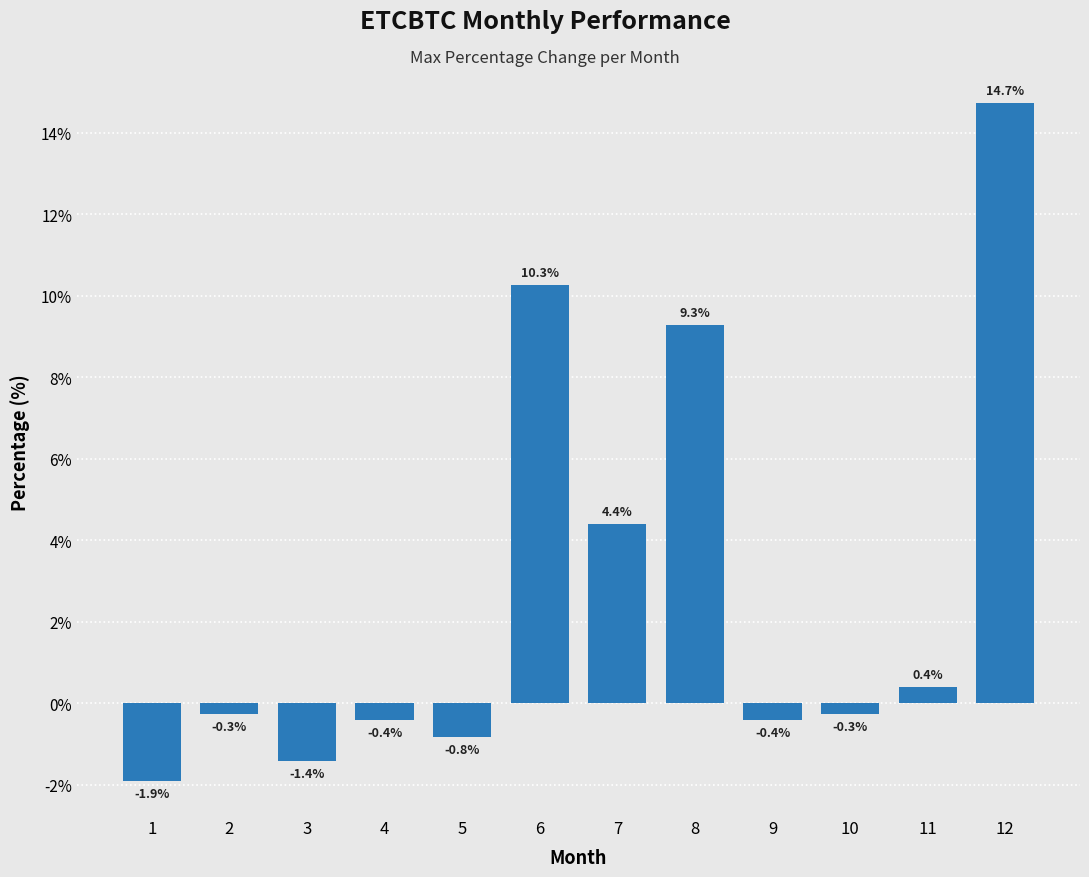

Where does the data first go above 0?

6